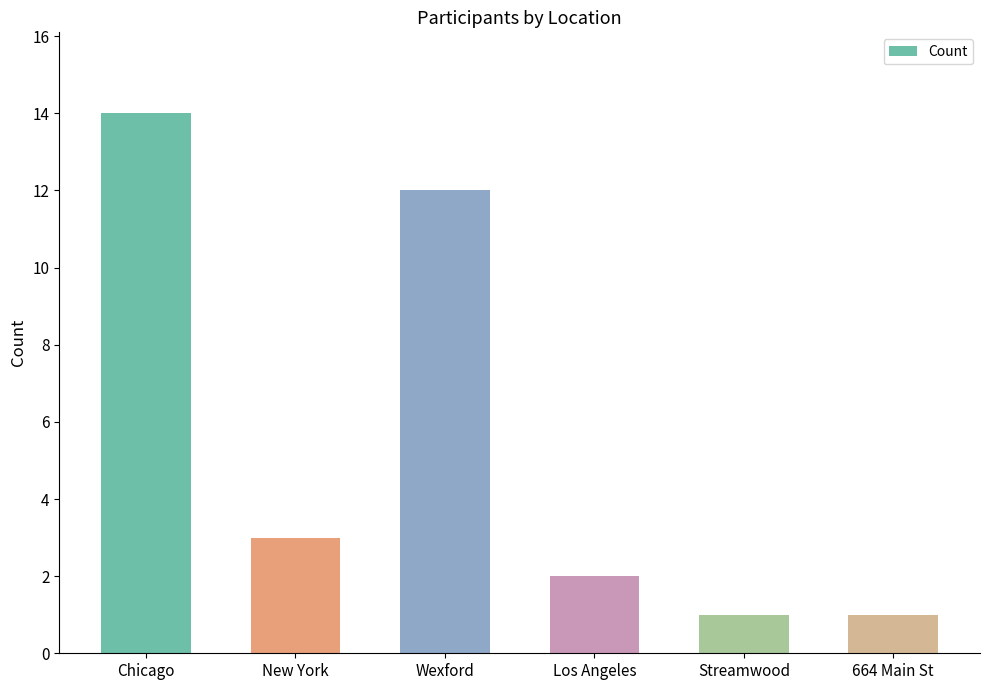

What is the difference between the maximum and minimum values?

13